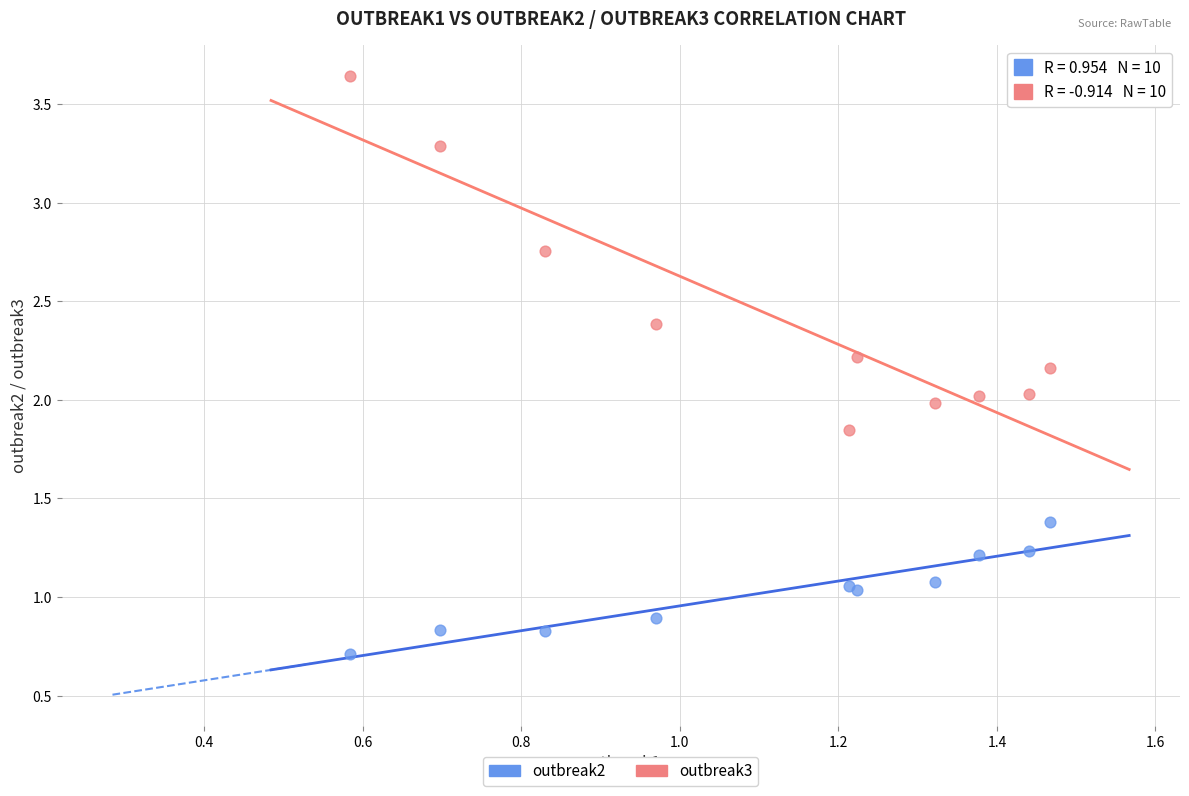

Which series contains the highest Y value?

outbreak3